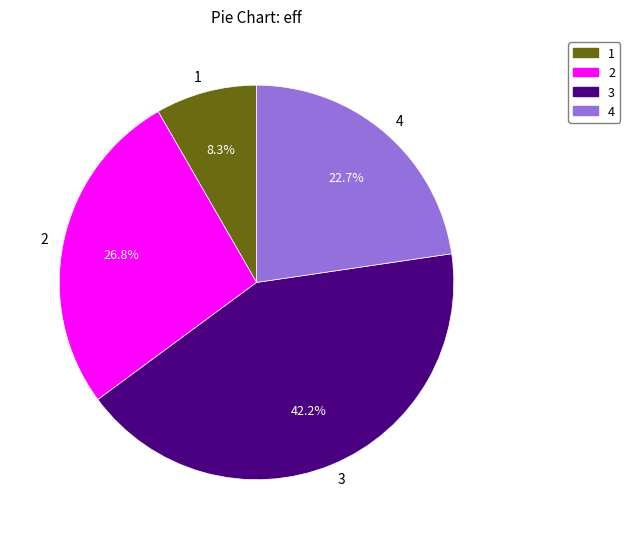

What is the largest slice in the pie chart?

3